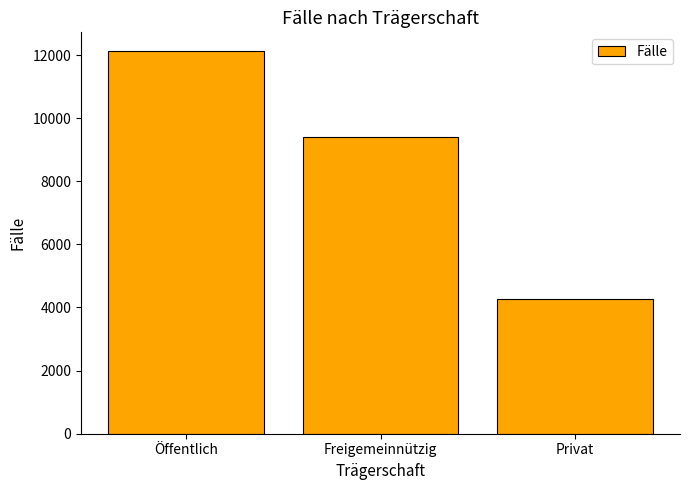

Reading left to right, list all the values displayed in this chart.

12114	9398	4282